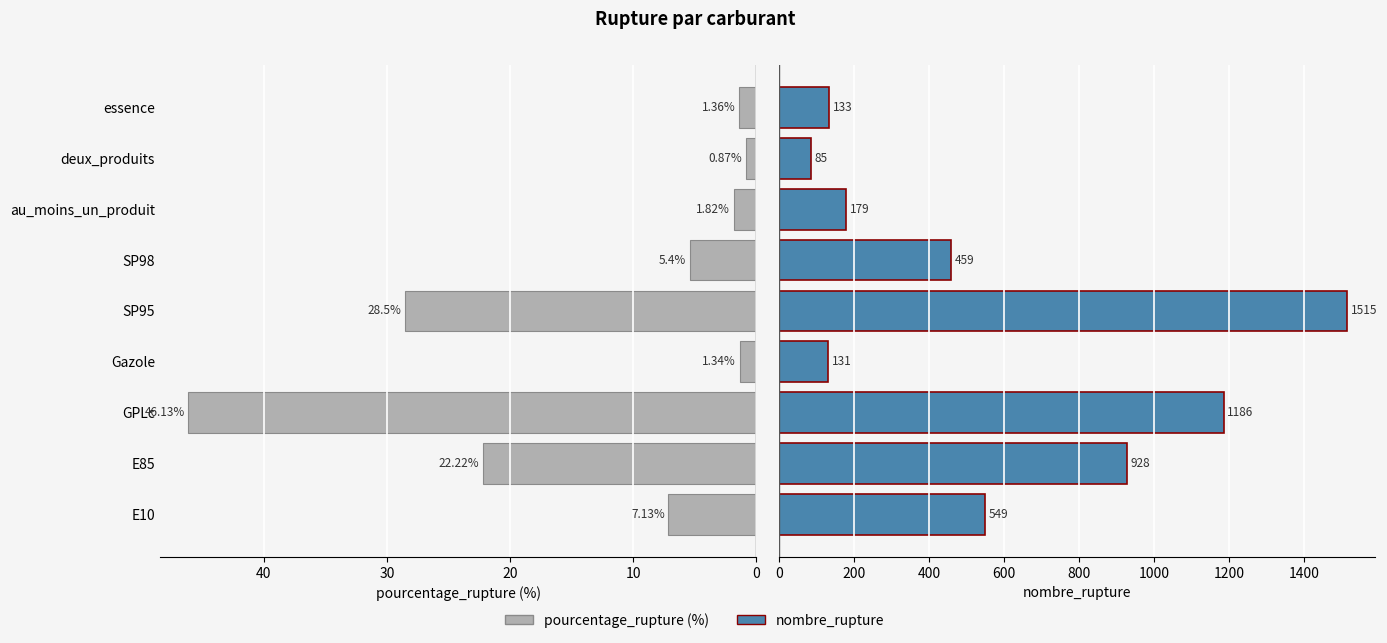

Which series has the widest spread of values?

nombre_rupture